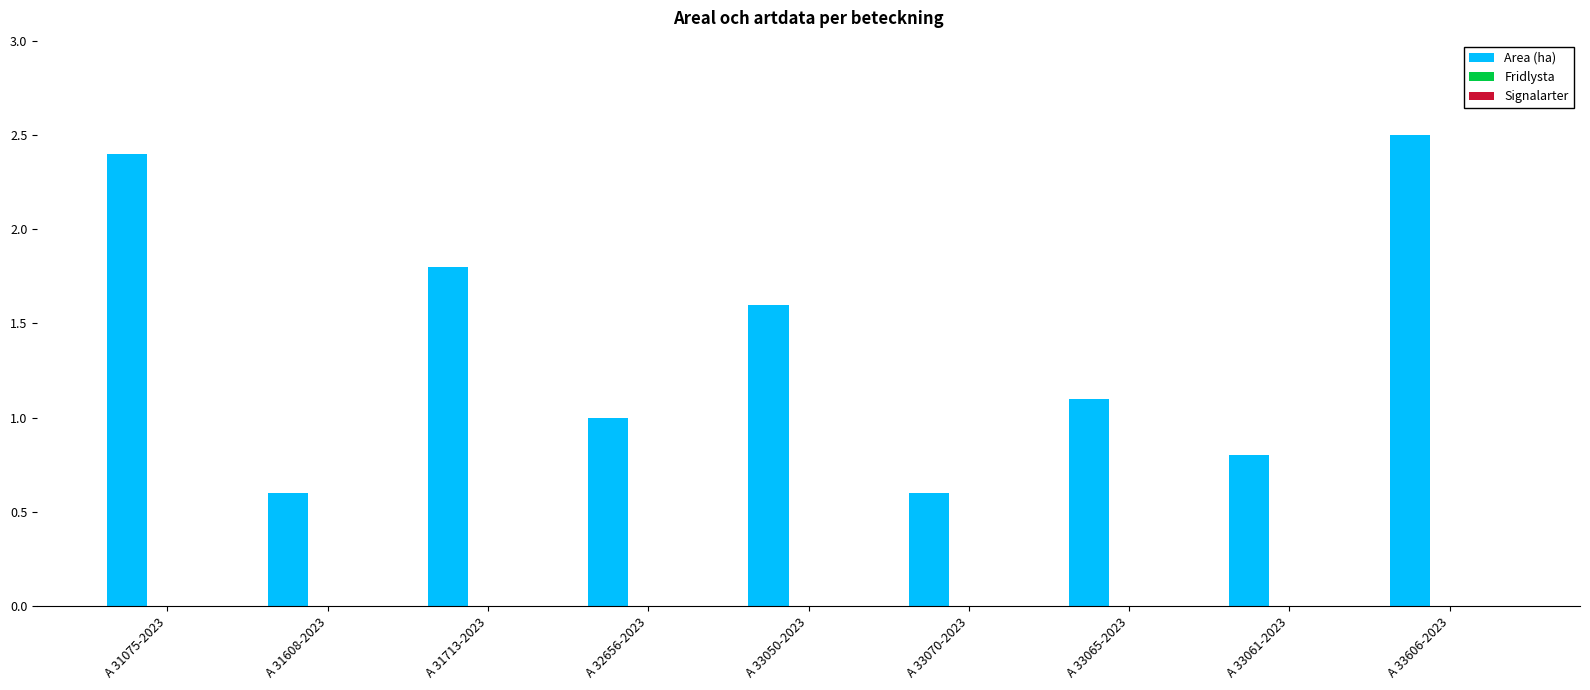

Which has a higher value, A 33061-2023 or A 33070-2023?

A 33061-2023